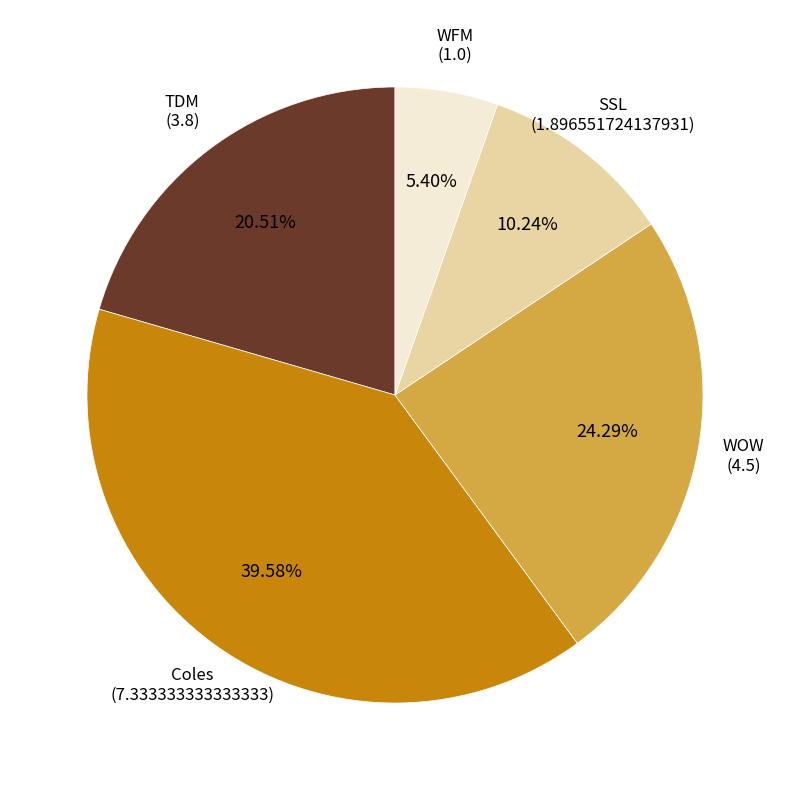

What is the total percentage of TDM and SSL?

30.7%